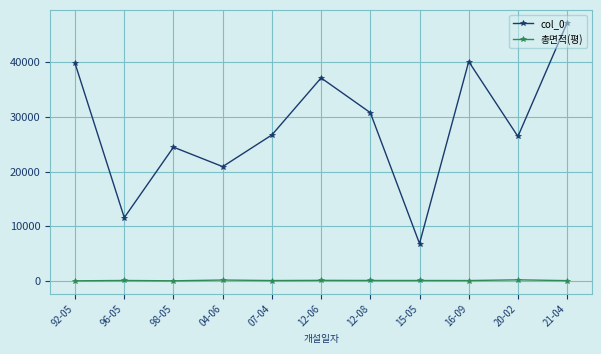

What is the label of the 5th point from the right?

12-08